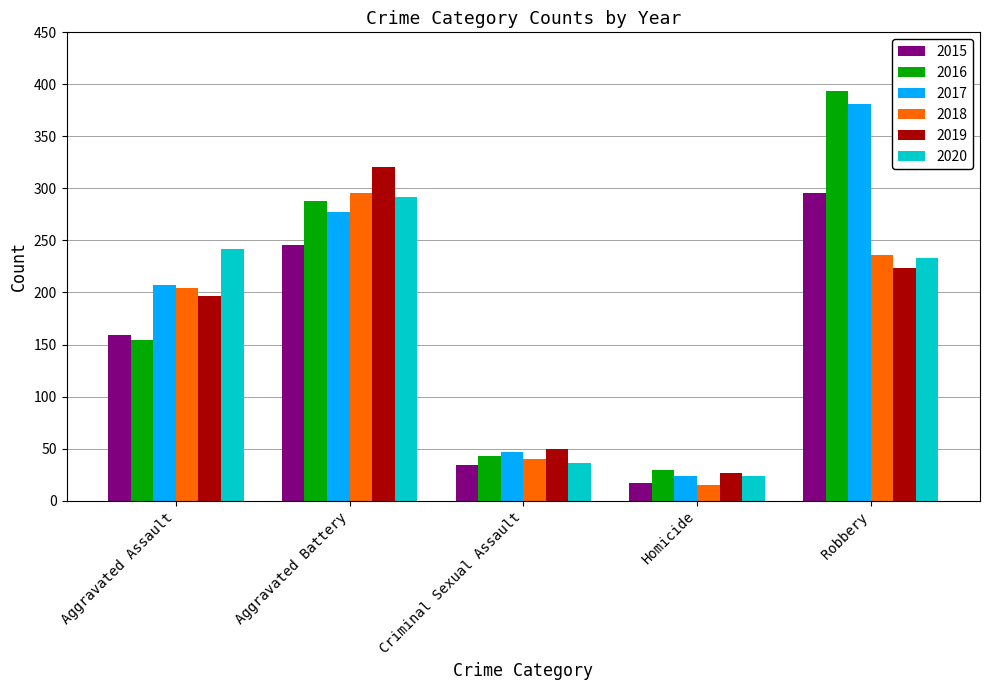

What position from the left is Criminal Sexual Assault?

3